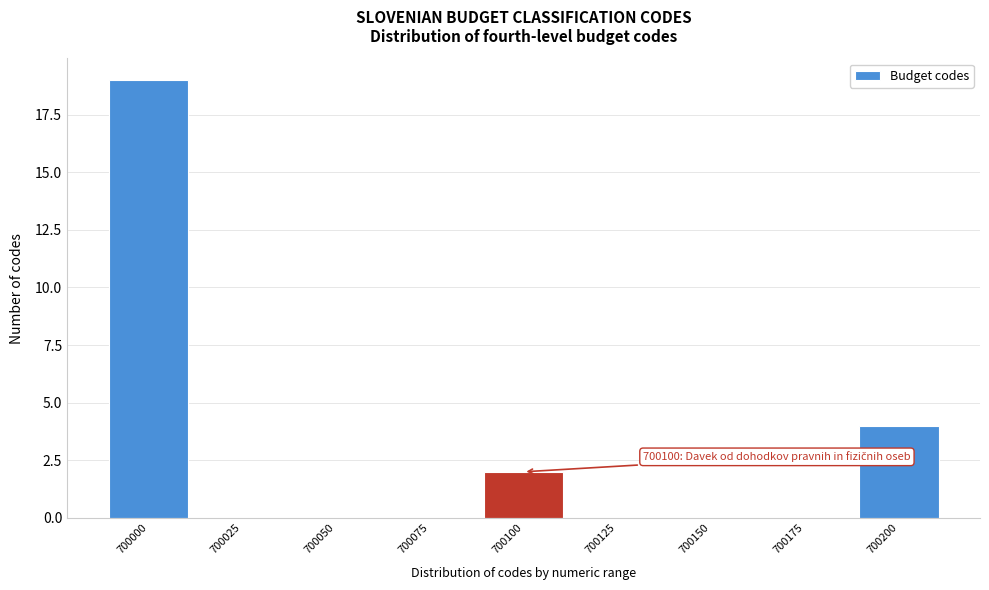

Reading right to left, list all the values displayed in this chart.

700200=4	700175=0	700150=0	700125=0	700100=2	700075=0	700050=0	700025=0	700000=19